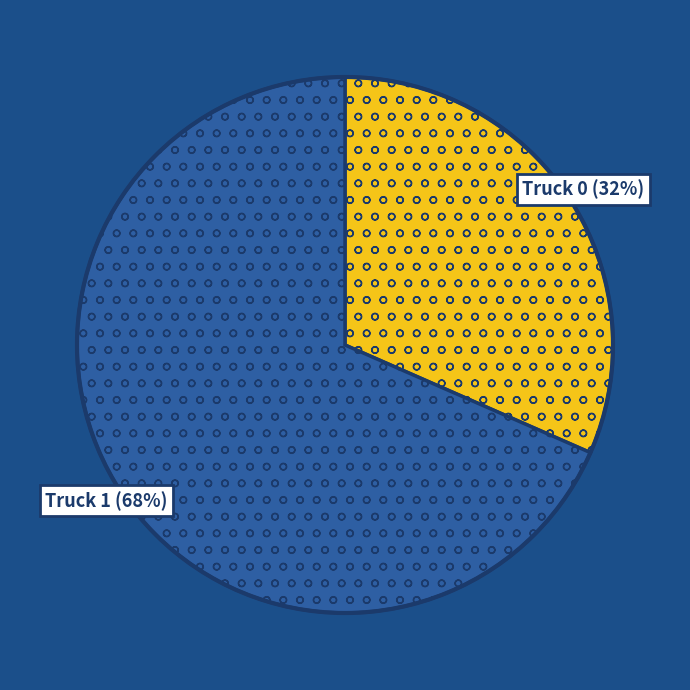

Which category has the smallest portion of the pie?

Truck 0